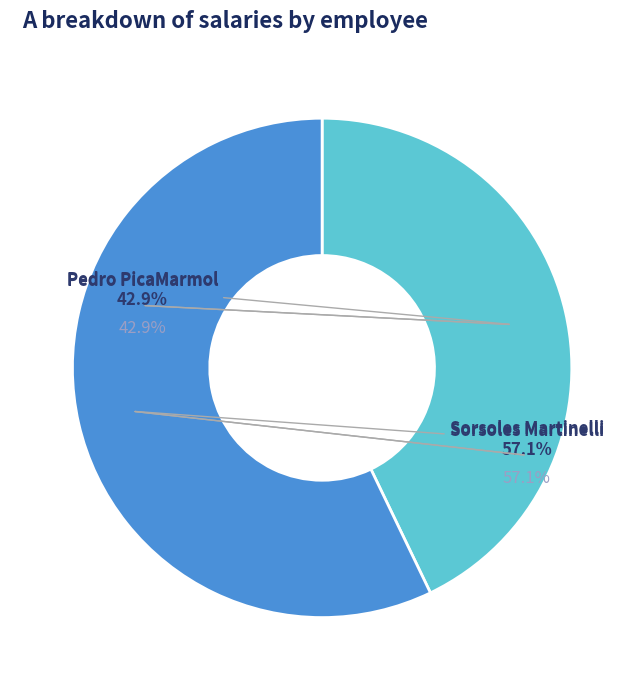

How many segments does this pie chart have?

2